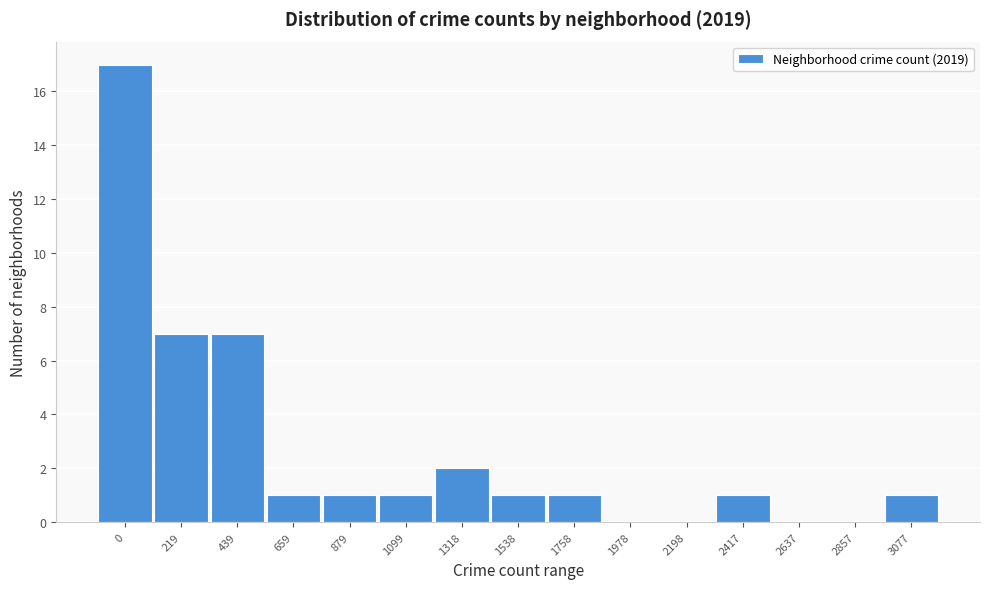

Reading left to right, extract all data points from this chart.

0=17	219=7	439=7	659=1	879=1	1099=1	1318=2	1538=1	1758=1	1978=0	2198=0	2417=1	2637=0	2857=0	3077=1